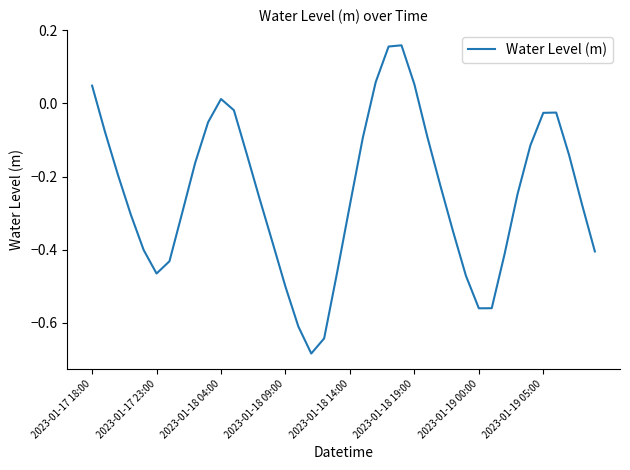

How many points are lower than both their immediate neighbors (excluding endpoints)?

3